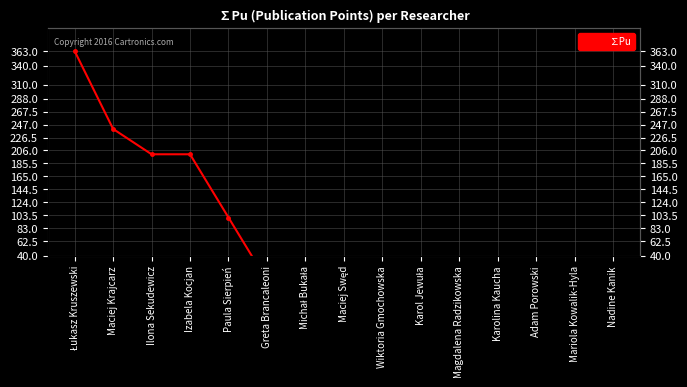

How many lines are shown in the chart?

1